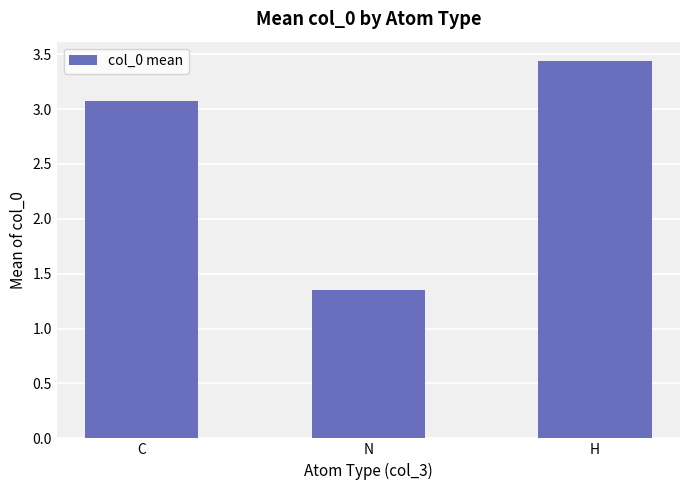

List the labels in order of value, largest first.

H, C, N